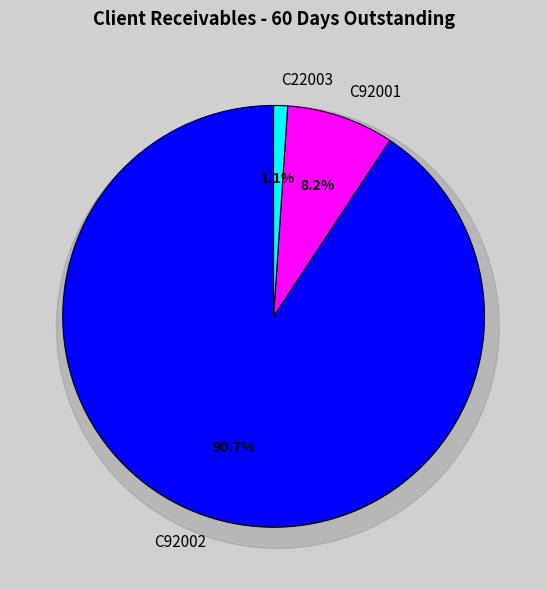

What is the ratio of the value at C92001 to the value at C92002?

0.1